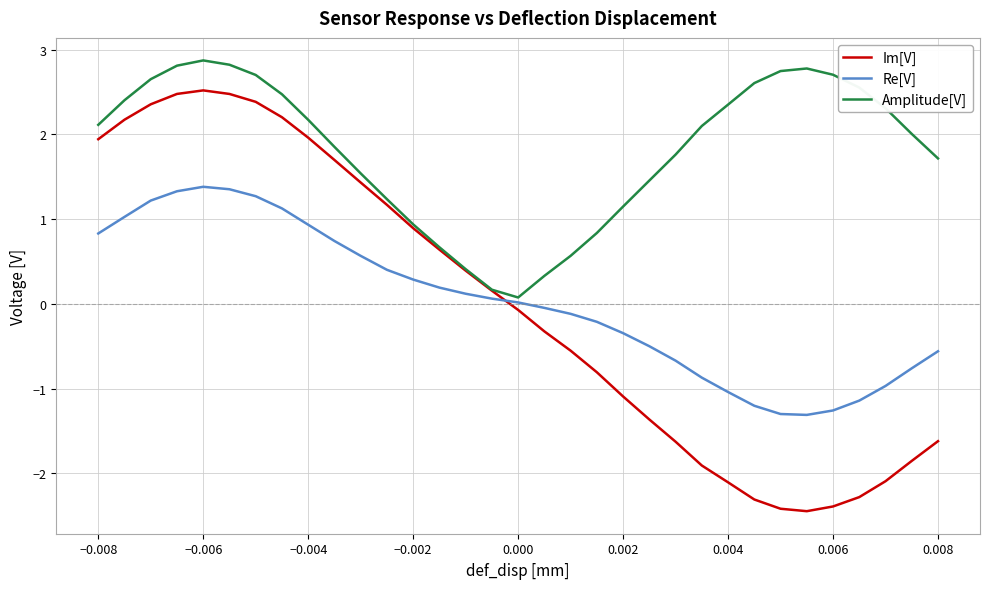

Which series has the largest total across all categories?

Amplitude[V]